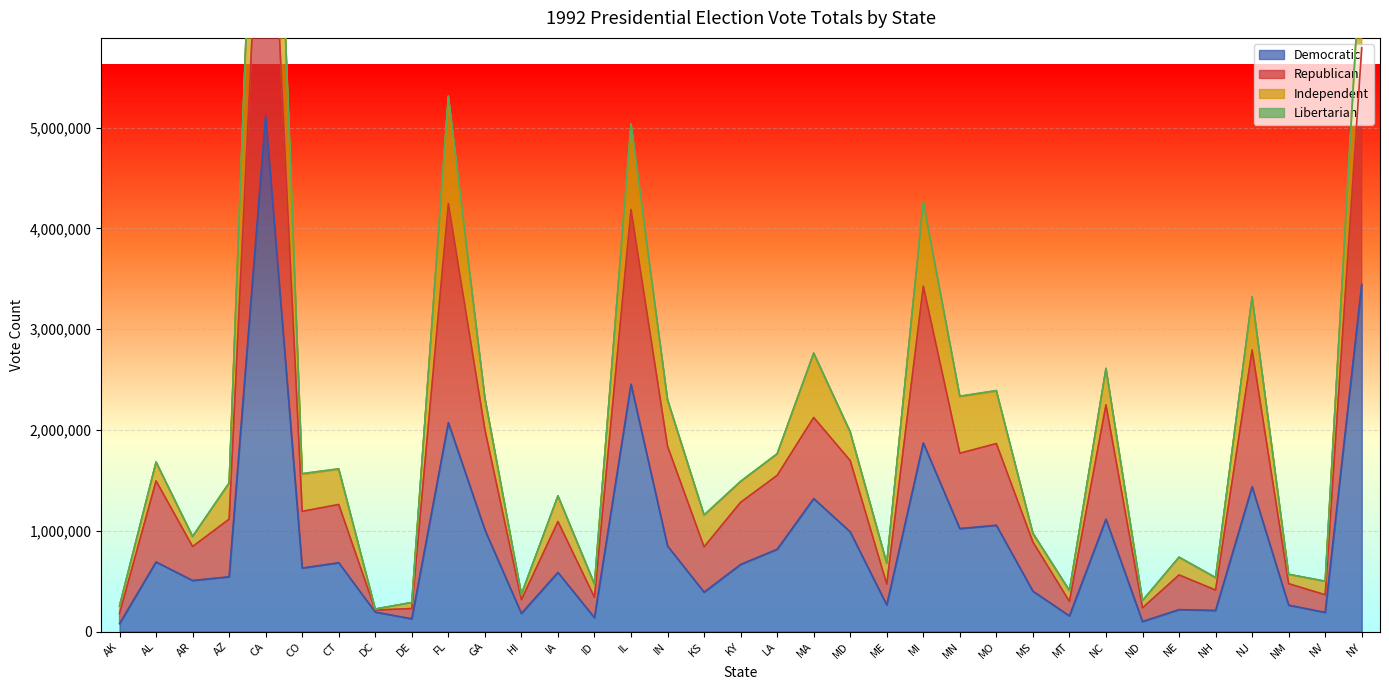

What is the difference between the second highest and second lowest values in the Democratic series?

3345282